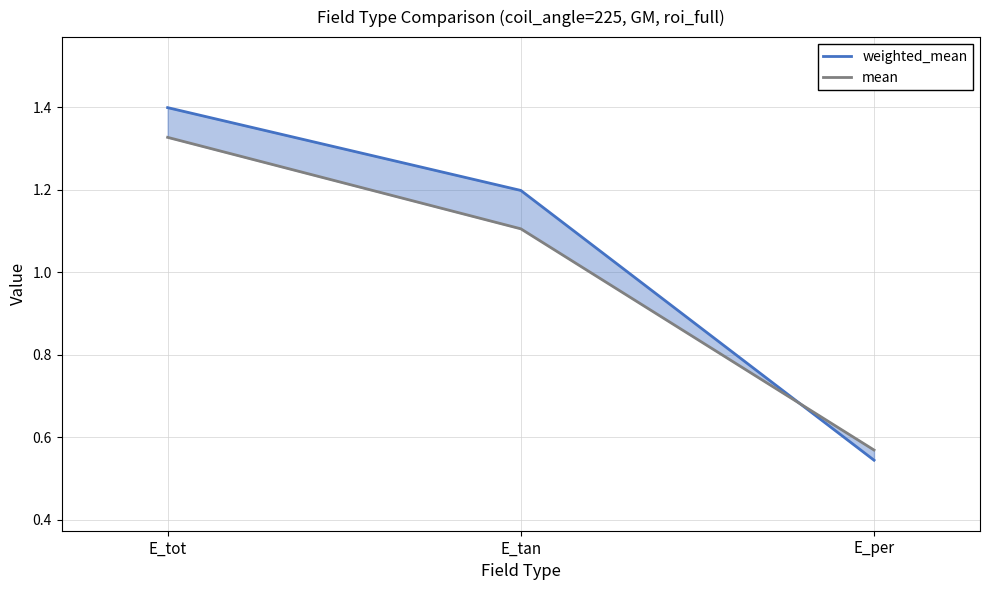

At how many categories does at least one series exceed 1?

2